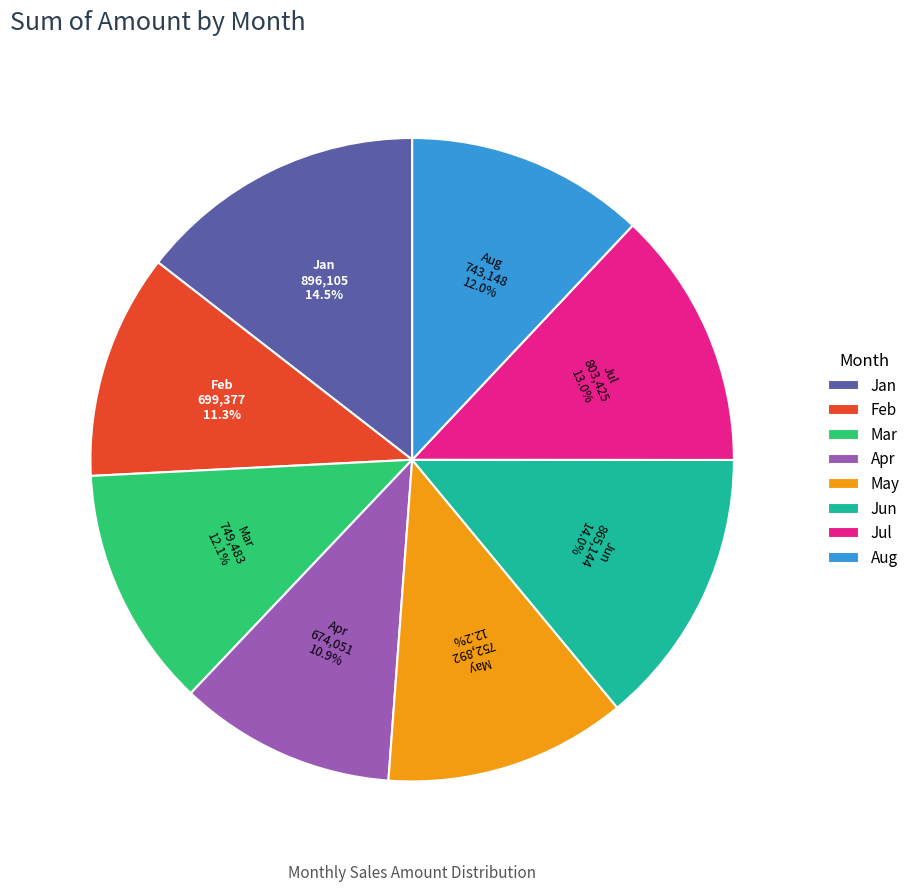

How much of the chart is everything except May?

87.8%